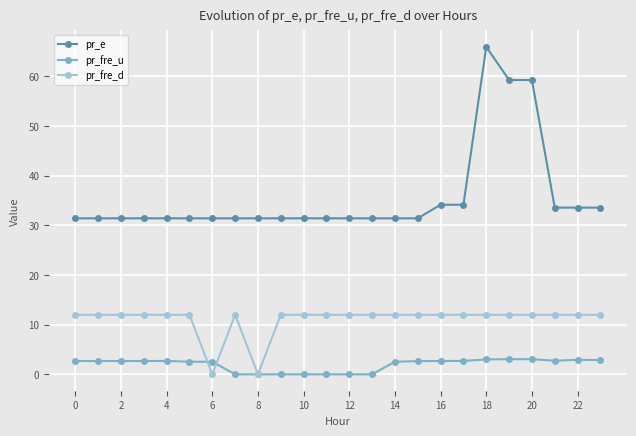

Which series has the largest range (max minus min)?

pr_e